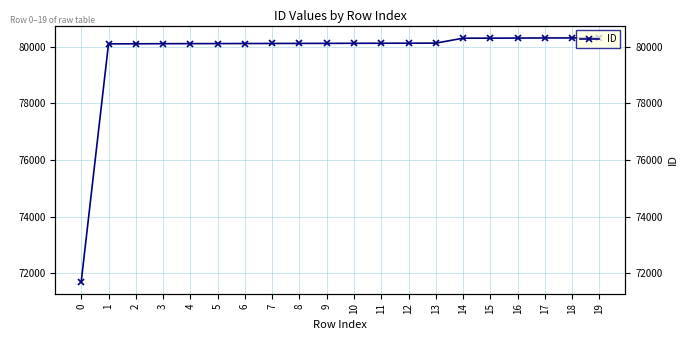

Reading right to left, list all the values displayed in this chart.

80317	80311	80309	80305	80303	80301	80127	80125	80123	80121	80119	80117	80115	80113	80111	80109	80107	80103	80101	71713